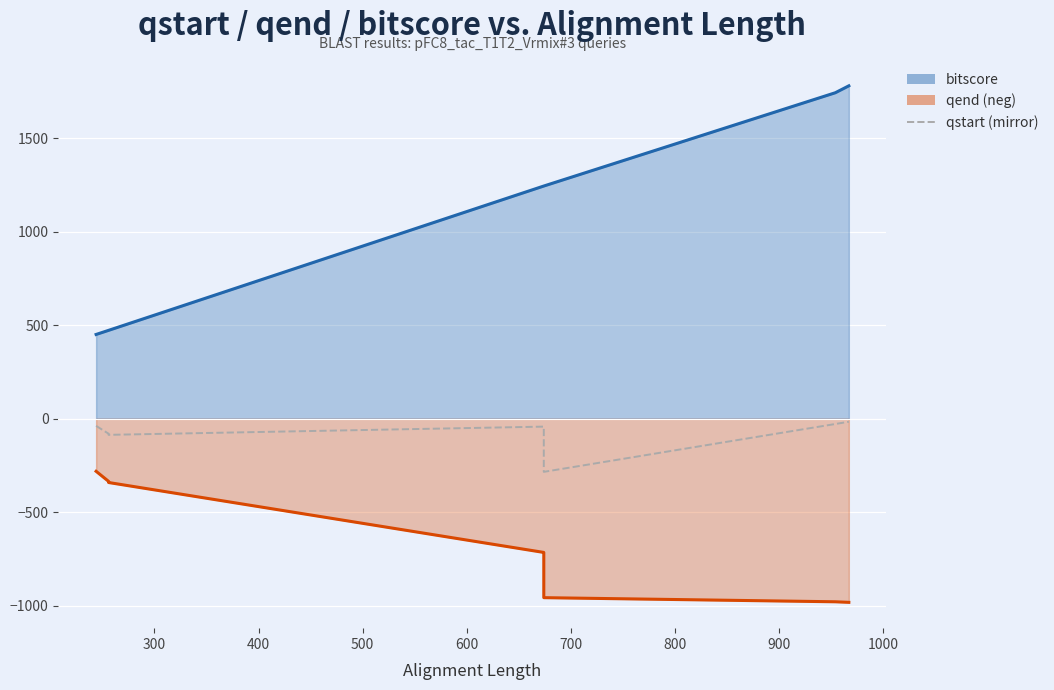

What is the value of the bitscore point at the 1st from the left?

451